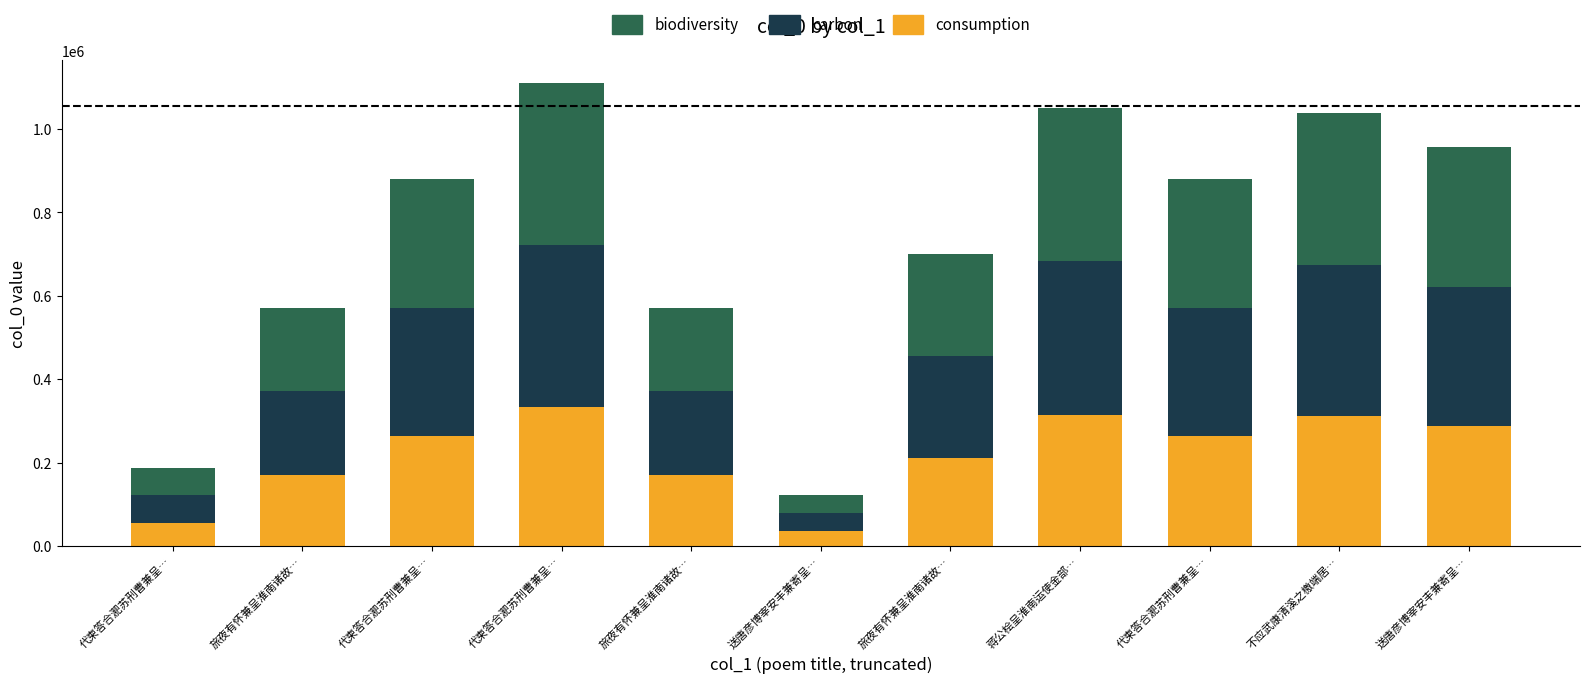

At which label is consumption closest to 184956?

旅夜有怀兼呈淮南诸故…